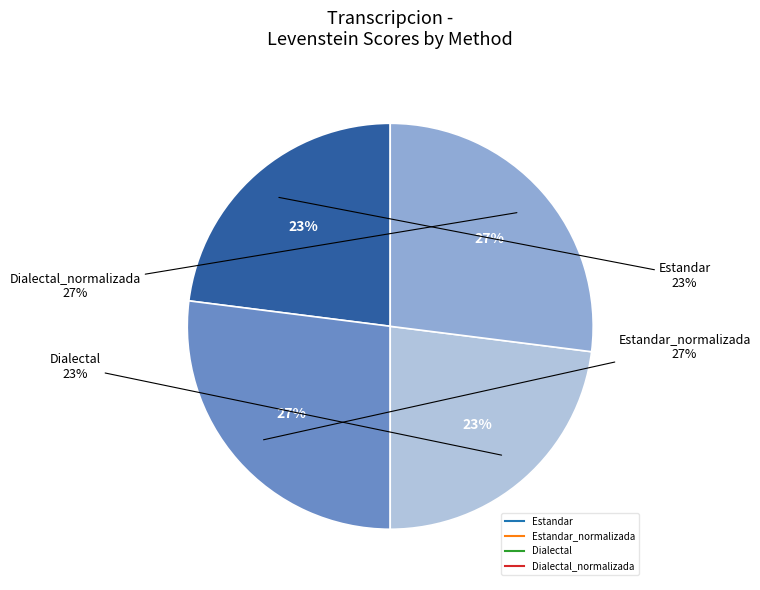

How many segments does this pie chart have?

4